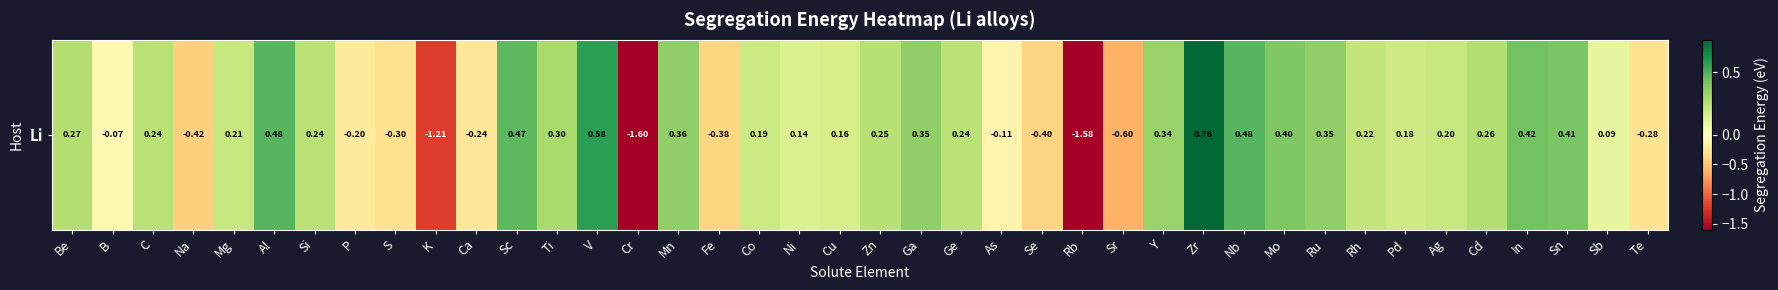

True or false: the data shows 0.5 at Nb.

True